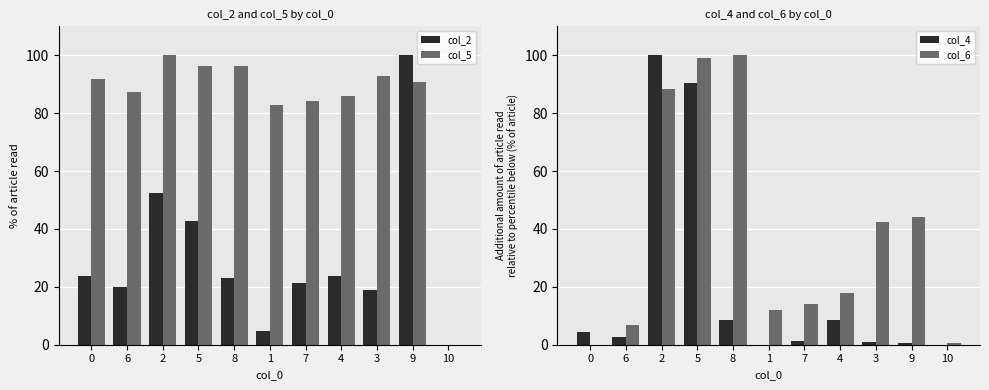

What is the highest value of the col_6 series?

100.0